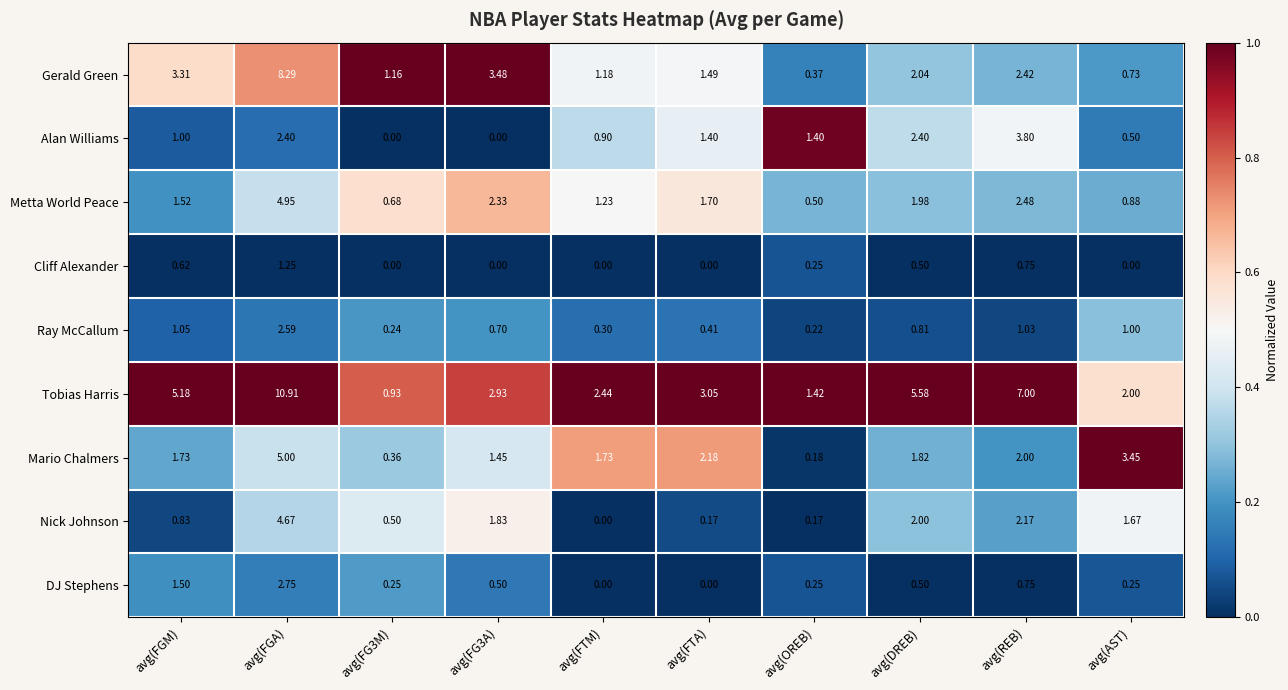

List the series in order of their peak value, highest first.

Tobias Harris, Gerald Green, Mario Chalmers, Metta World Peace, Nick Johnson, Alan Williams, DJ Stephens, Ray McCallum, Cliff Alexander